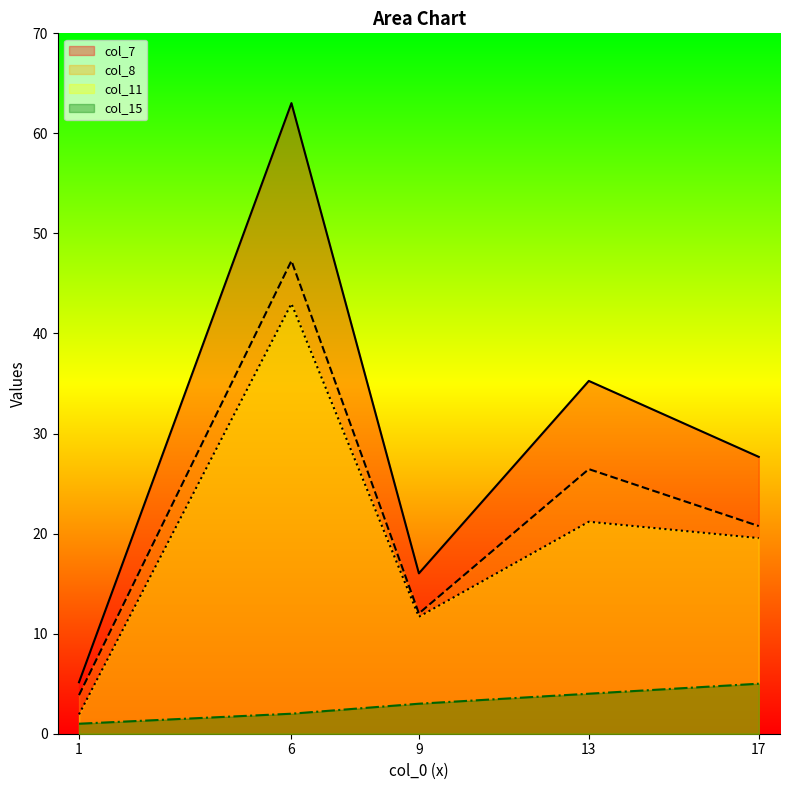

At which category is the sum across all series the highest?

6